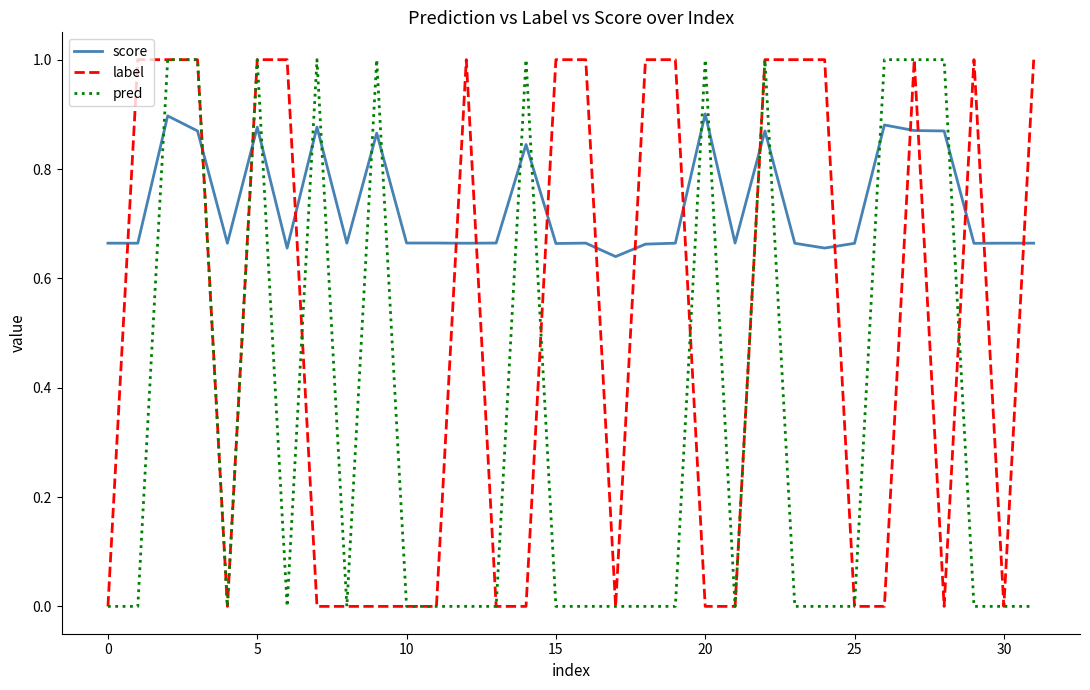

How many intersections are there between pred and score?

16